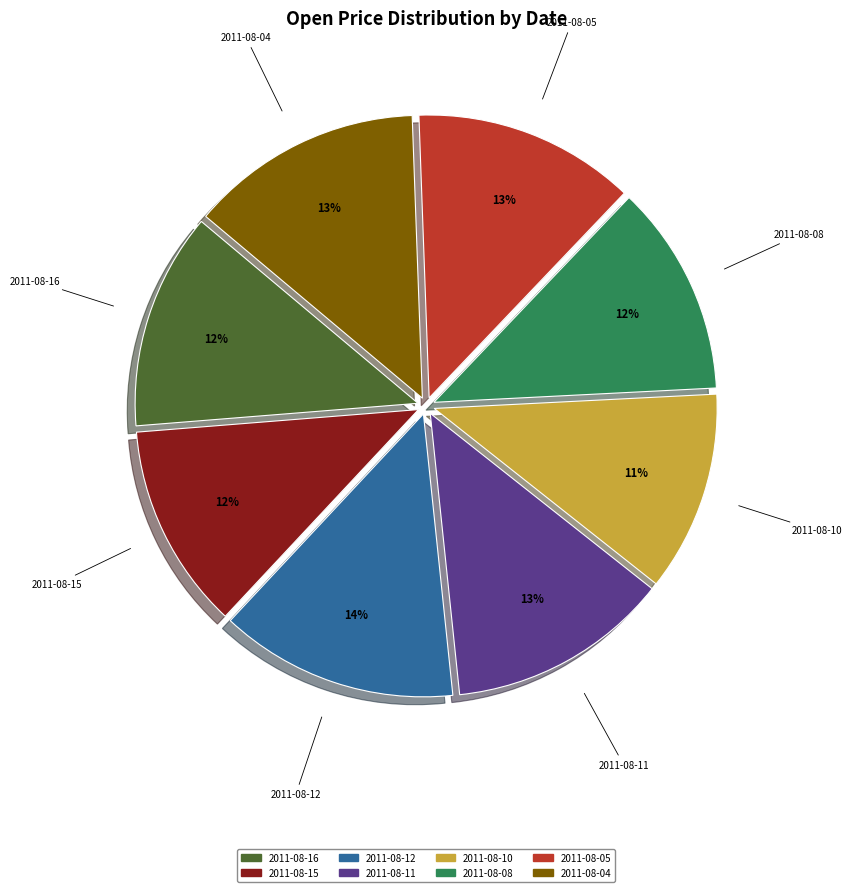

What percentage is the 2011-08-11 slice, to the nearest percent?

13%